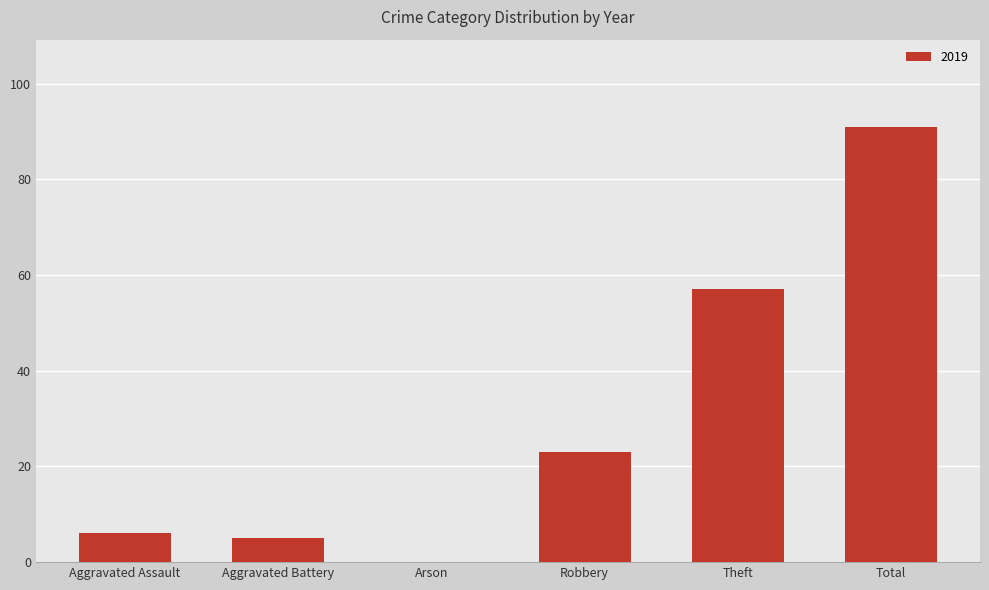

The chart shows a value of 91 at Total. True or false?

True